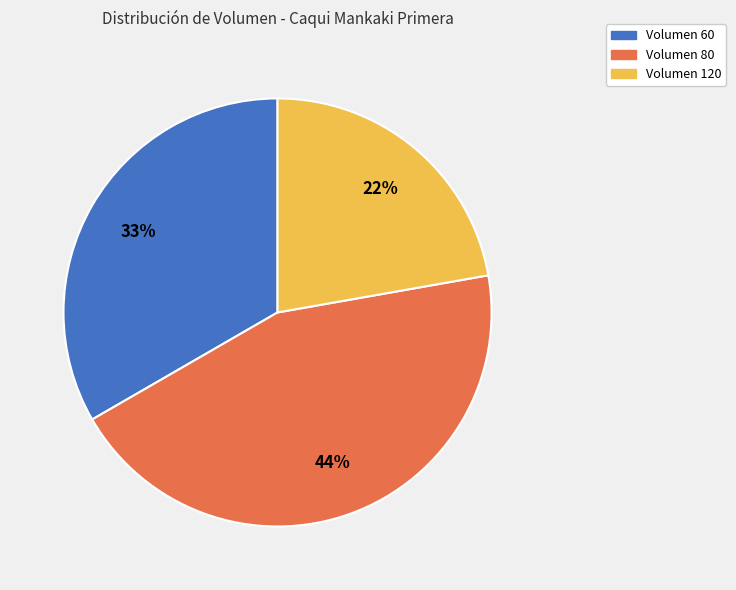

Combined, do Volumen 120 and Volumen 80 account for over 50%?

Yes